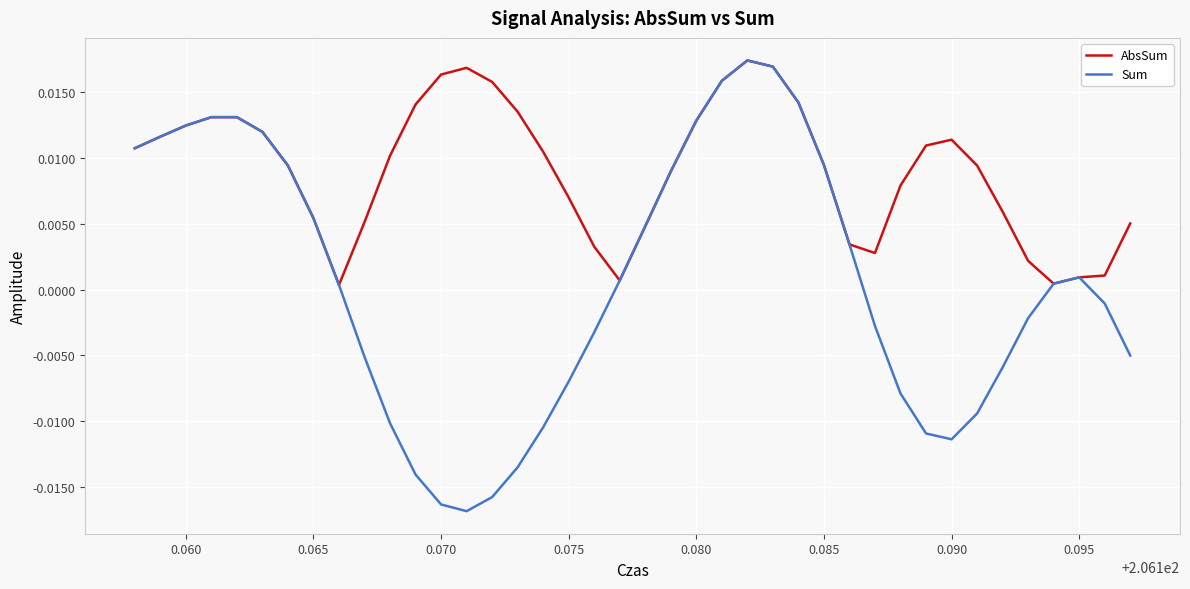

Which series has the largest range (max minus min)?

Sum